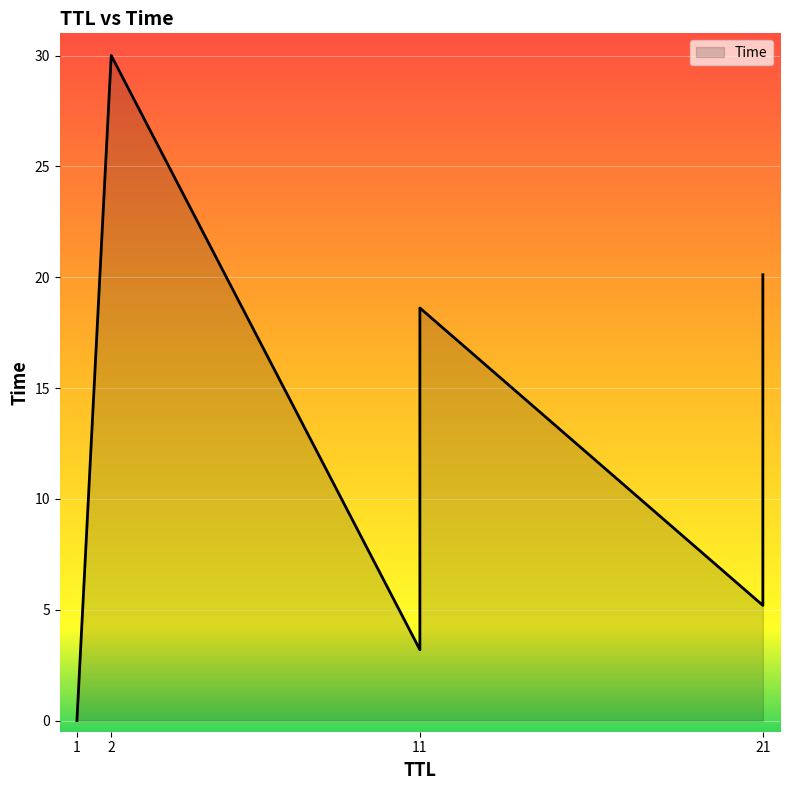

What is the difference between the second highest and second lowest values?

16.9